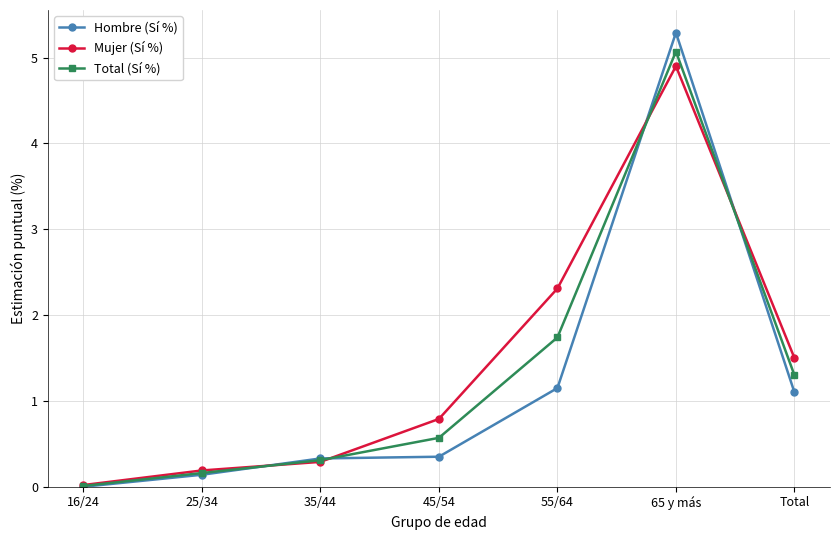

Rank the series by their maximum value, from lowest to highest.

Mujer (Sí %), Total (Sí %), Hombre (Sí %)